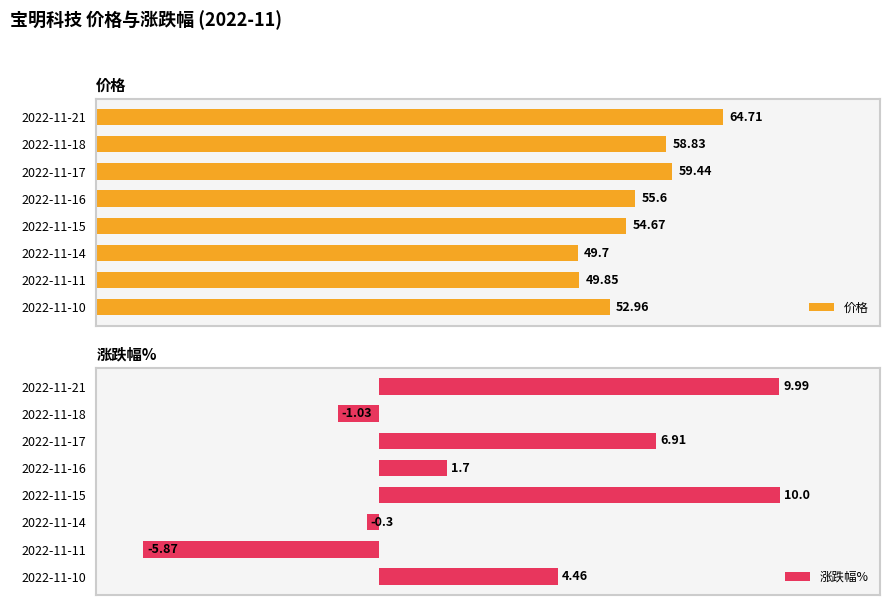

Reading left to right, transcribe all the data shown in this chart.

价格: 64.7	58.8	59.4	55.6	54.7	49.7	49.9	53.0
涨跌幅%: 10.0	-1.0	6.9	1.7	10.0	-0.3	-5.9	4.5